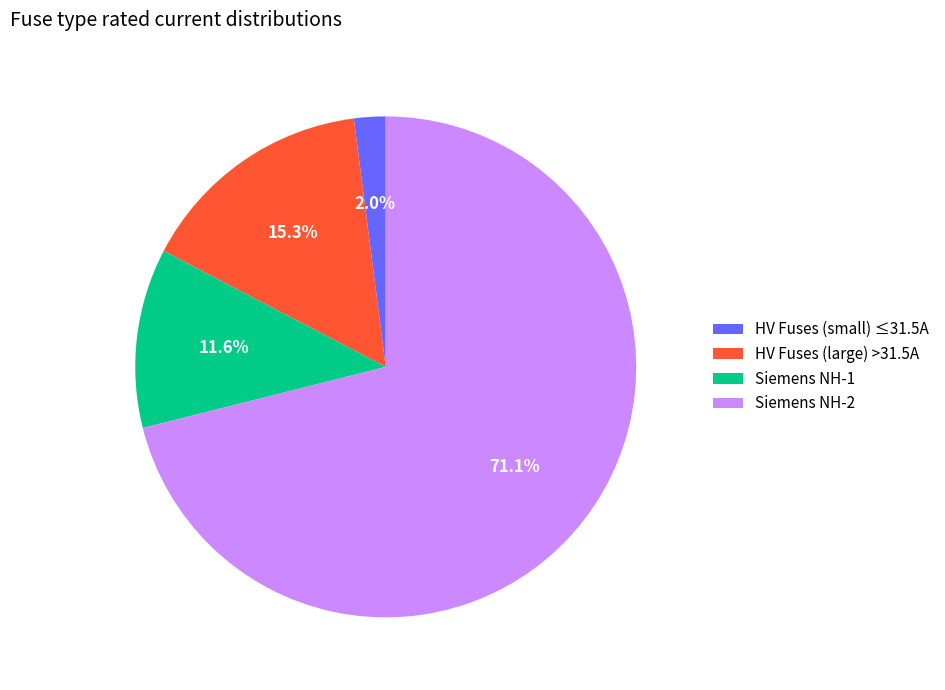

What is the largest slice in the pie chart?

Siemens NH-2